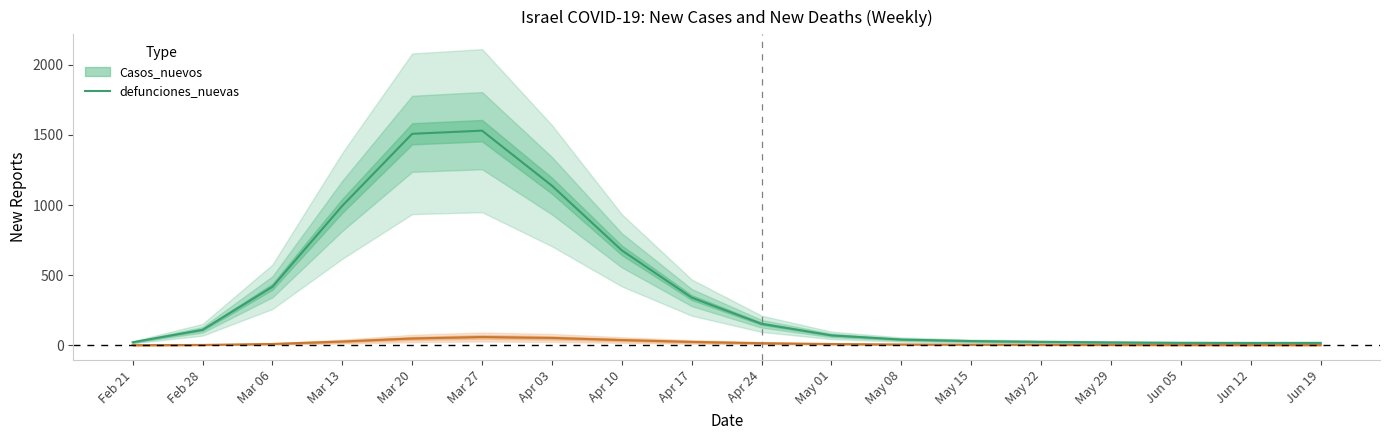

How many values in defunciones_nuevas are above zero?

15